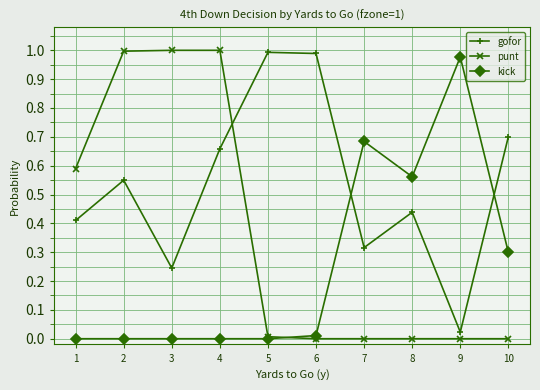

Does the chart display data point markers on the line(s)?

Yes